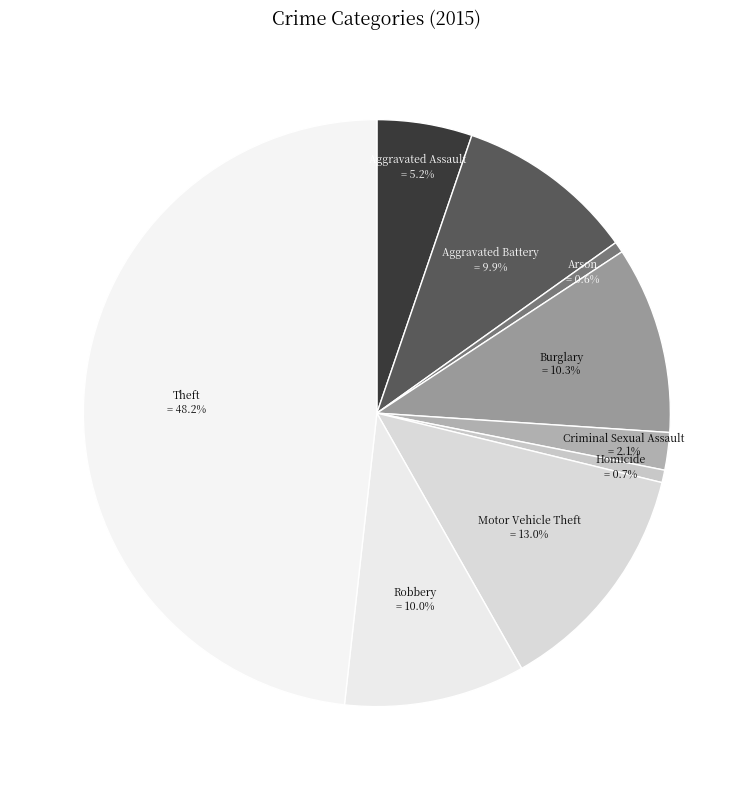

What is the largest slice in the pie chart?

Theft